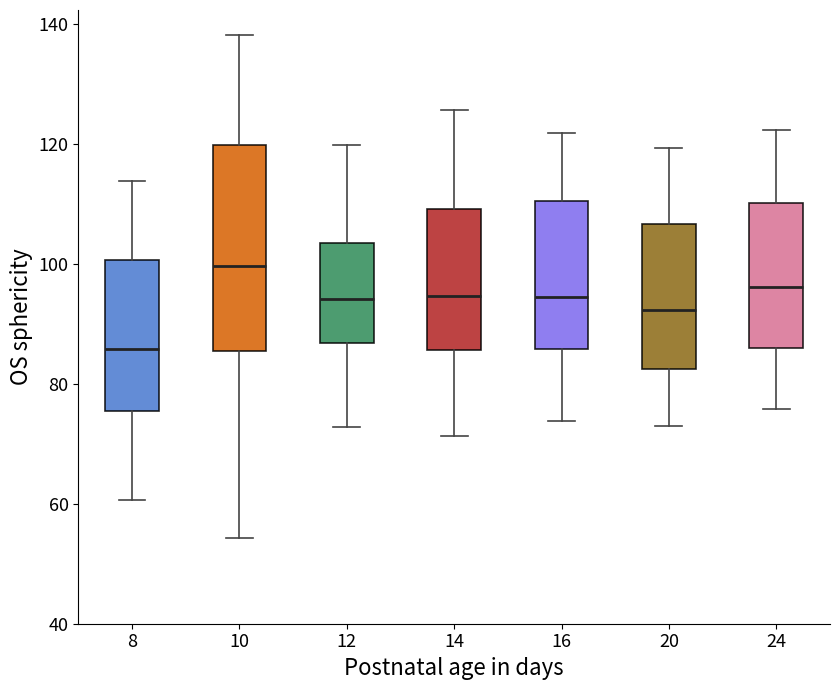

Reading left to right, read every box against the y-axis: the position of its median line, the range the box covers, and the ends of its whiskers. The values are not printed on the chart, so give them approximately, as read against the axis.

8: median 86, box 76 to 100, whiskers 60 to 114
10: median 100, box 86 to 120, whiskers 54 to 138
12: median 94, box 86 to 104, whiskers 72 to 120
14: median 94, box 86 to 110, whiskers 72 to 126
16: median 94, box 86 to 110, whiskers 74 to 122
20: median 92, box 82 to 106, whiskers 72 to 120
24: median 96, box 86 to 110, whiskers 76 to 122